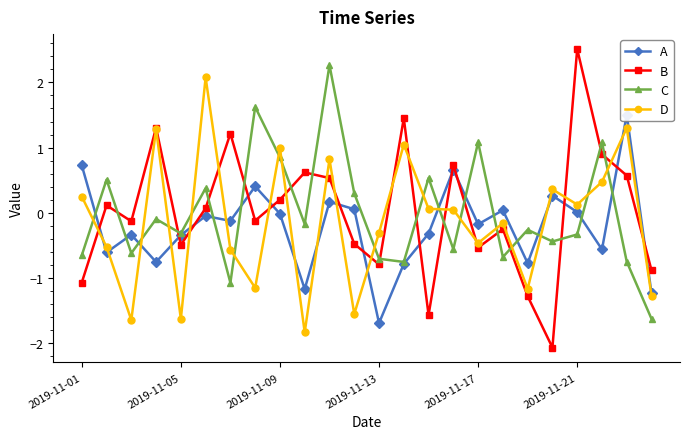

Is it true that B equals -0.8 at 2019-11-13?

True